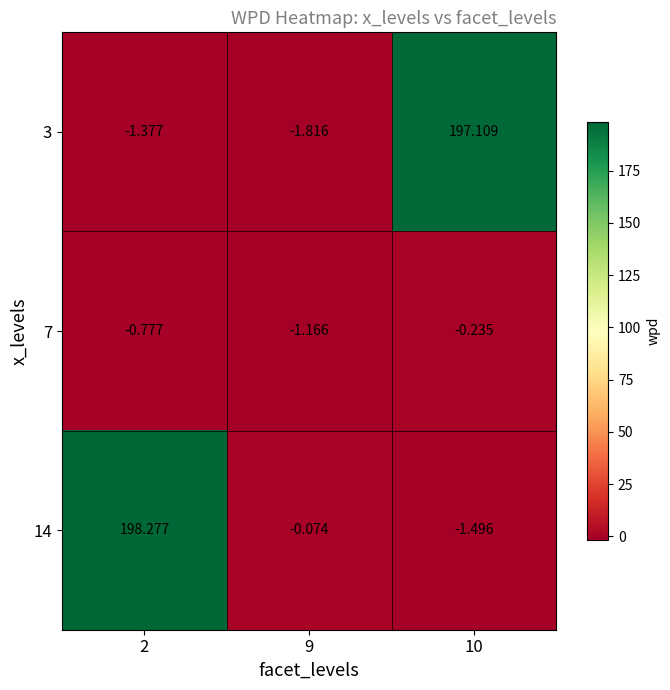

How many series are shown in this chart?

3